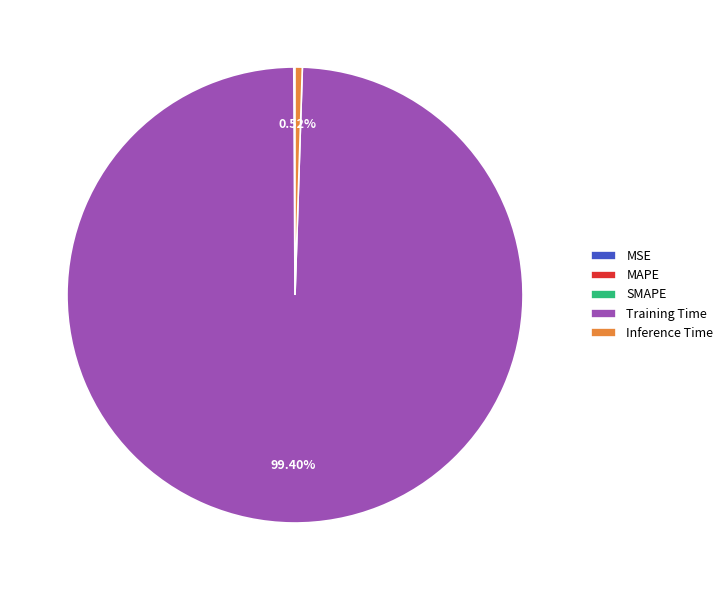

Is there a majority slice in this chart?

Yes